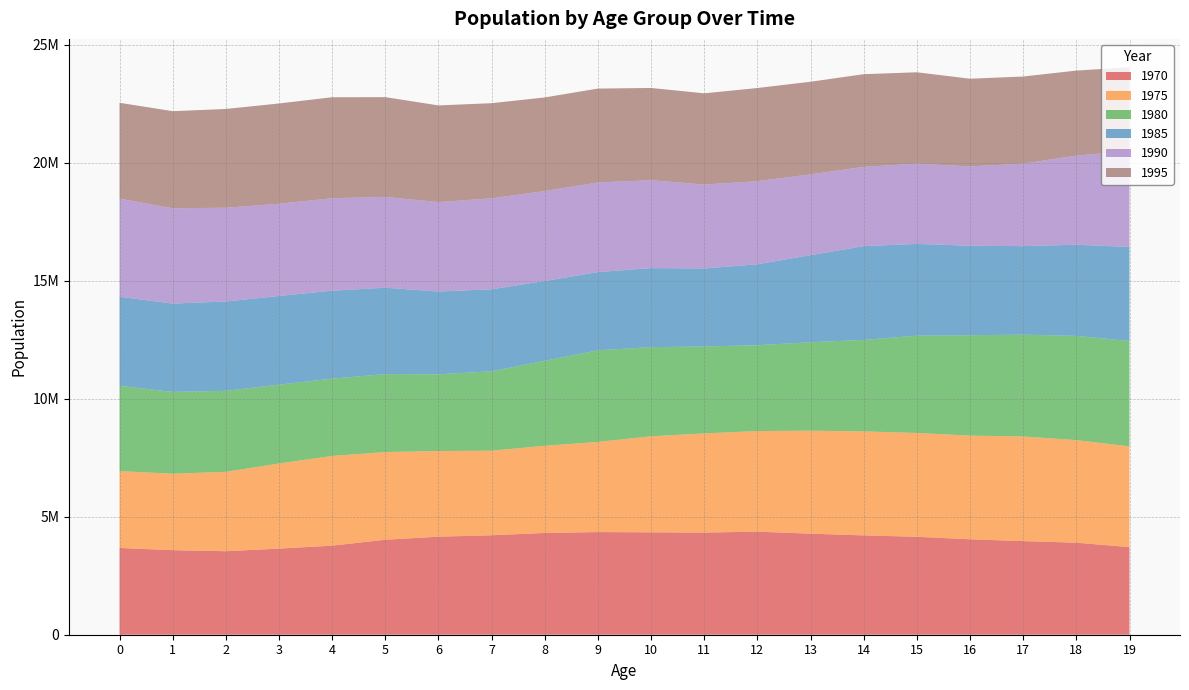

Reading left to right, extract all data points from this chart.

1970: 0=3676617	1=3582724	2=3538652	3=3648032	4=3773544	5=4024273	6=4154860	7=4213494	8=4311229	9=4349410	10=4337602	11=4327642	12=4366564	13=4281570	14=4208687	15=4149347	16=4043675	17=3966269	18=3898838	19=3712190
1975: 0=3256119	1=3238953	2=3363413	3=3608020	4=3802193	5=3715735	6=3628031	7=3583482	8=3693685	9=3820064	10=4070616	11=4201542	12=4262735	13=4363378	14=4407362	15=4398480	16=4393124	17=4432603	18=4346964	19=4269365
1980: 0=3613079	1=3465713	2=3431249	3=3339330	4=3273578	5=3302553	6=3250810	7=3364721	8=3603044	9=3881164	10=3775558	11=3684030	12=3636418	13=3747183	14=3874304	15=4123669	16=4252771	17=4314040	18=4415458	19=4464689
1985: 0=3773246	1=3743123	2=3786322	3=3755919	4=3727020	5=3659478	6=3507296	7=3473890	8=3379830	9=3314302	10=3350376	11=3304728	12=3430527	13=3689588	14=3974387	15=3886088	16=3793063	17=3750789	18=3862860	19=3983775
1990: 0=4158563	1=4038138	2=3972296	3=3908405	4=3918069	5=3846287	6=3790300	7=3855188	8=3812365	9=3797688	10=3722858	11=3556429	12=3521463	13=3424415	14=3358697	15=3401252	16=3360493	17=3496801	18=3775430	19=4065667
1995: 0=4060794	1=4113873	2=4184357	3=4249348	4=4278857	5=4229279	6=4095734	7=4029972	8=3964887	9=3977851	10=3908884	11=3864724	12=3946203	13=3923965	14=3926666	15=3872093	16=3714462	17=3691037	18=3603020	19=3547554